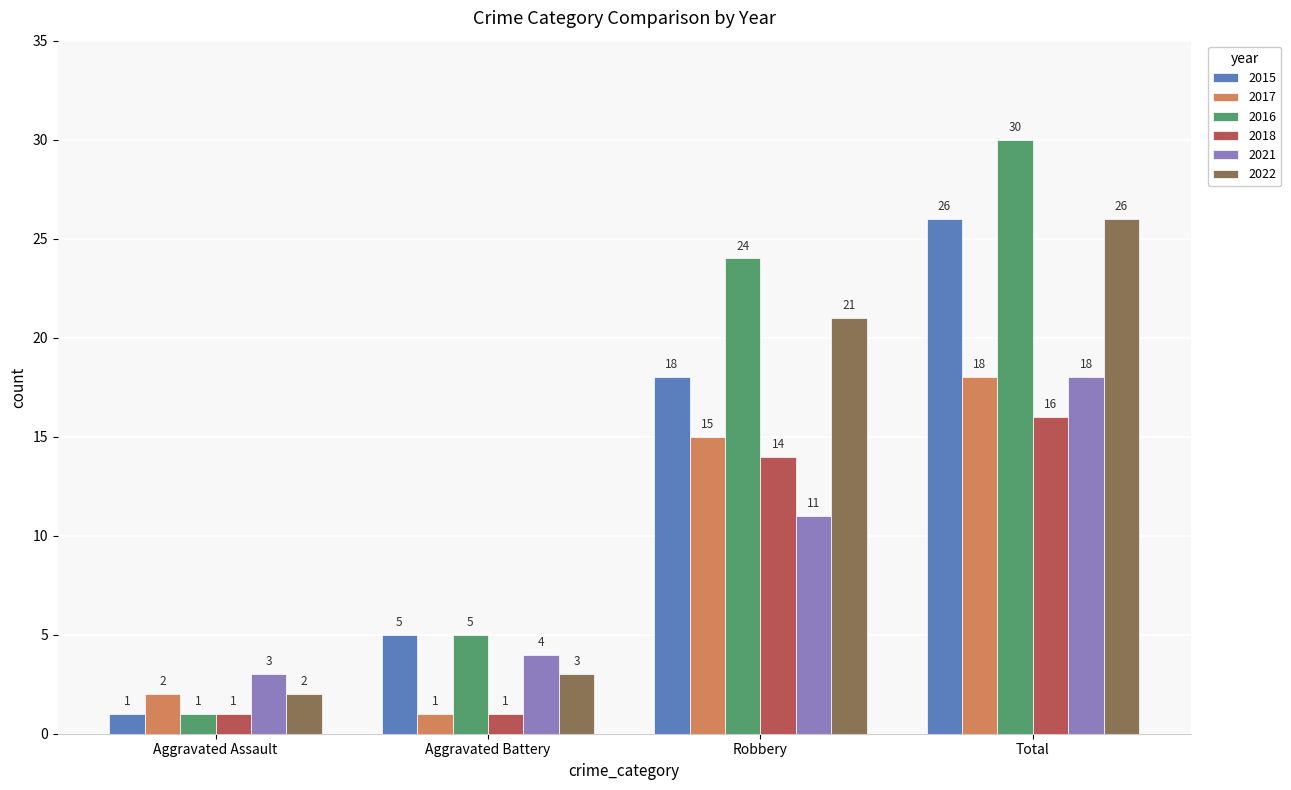

At which category is the sum across all series the highest?

Total